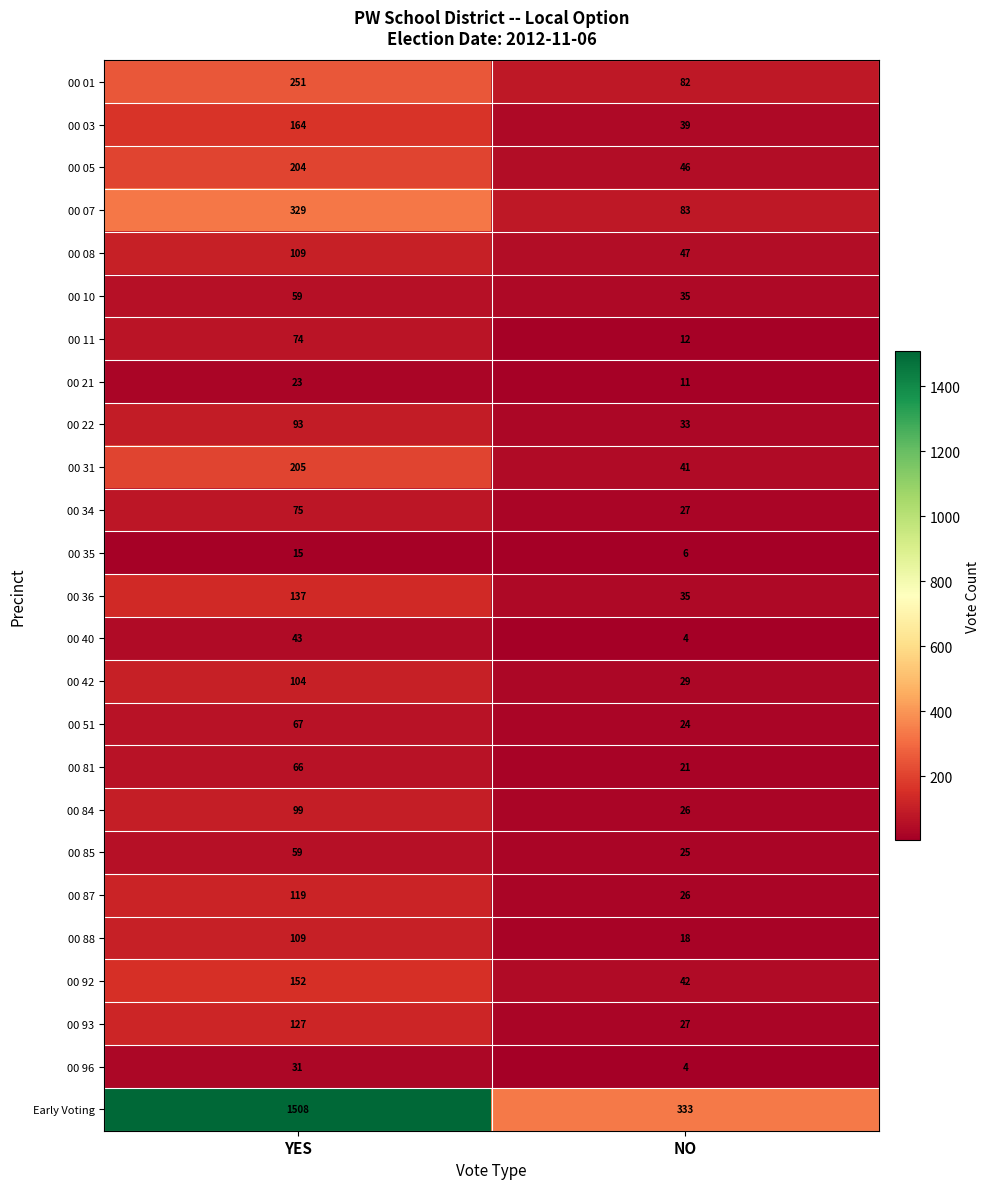

What is the sum of all 00 22 values?

126